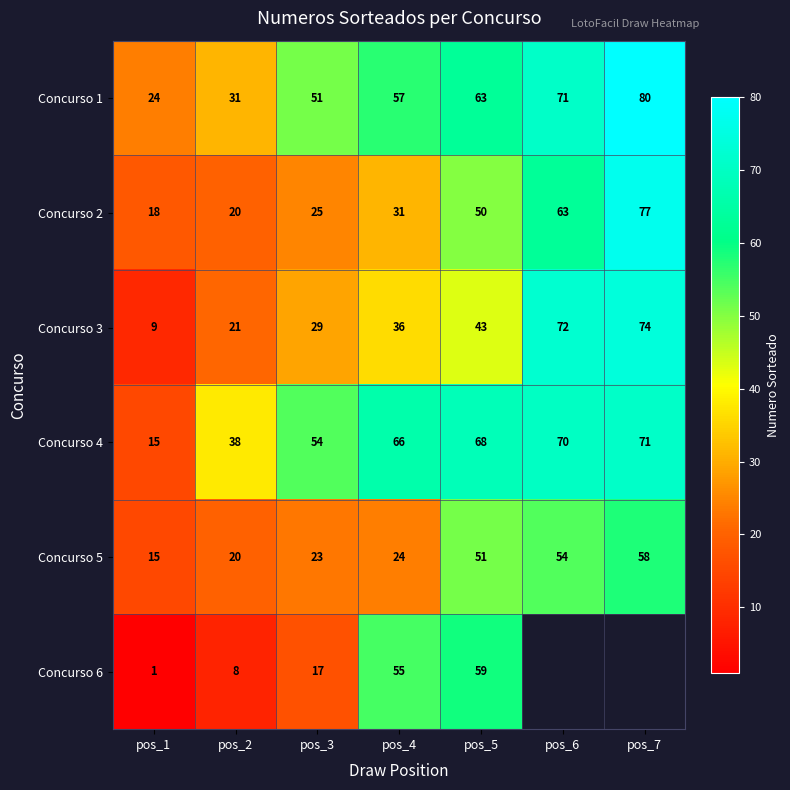

Is it true that Concurso 2 equals 30.5 at pos_5?

False